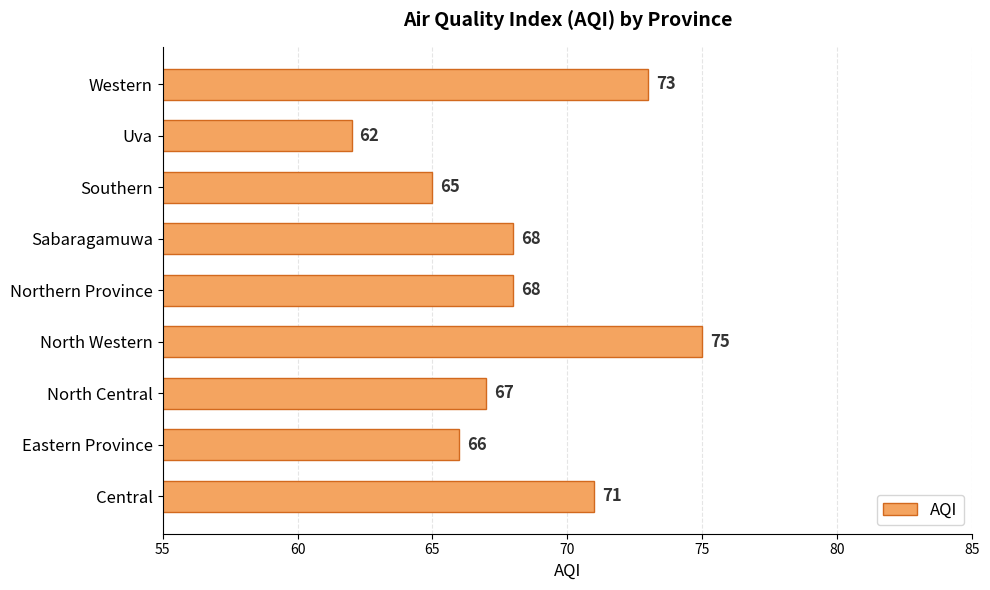

The chart shows a value of 75 at North Western. True or false?

True